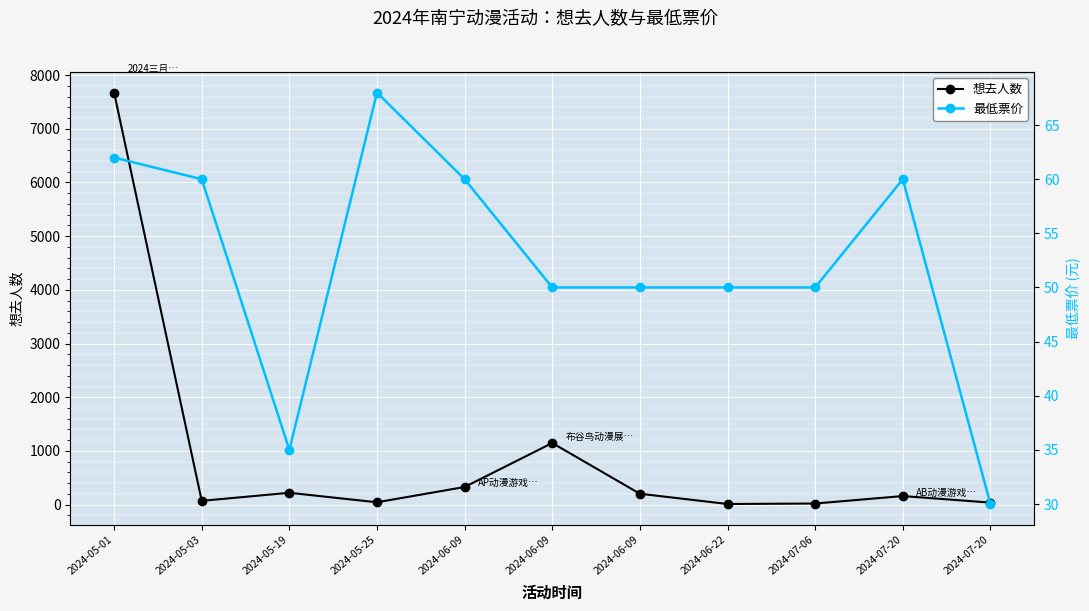

Where is 想去人数 nearest to the value 3842?

2024-06-09